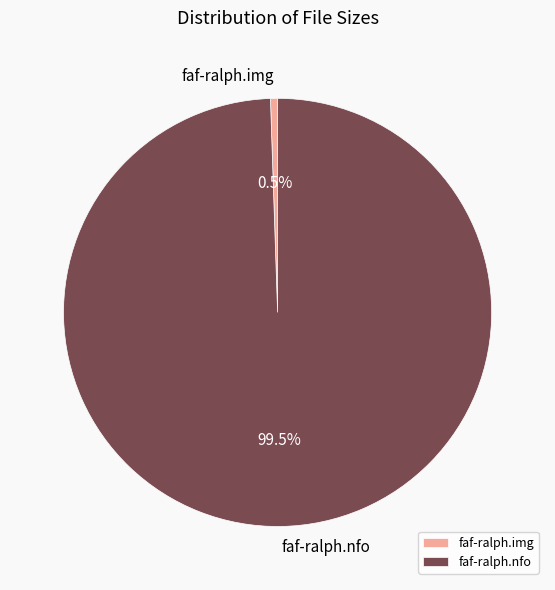

Is faf-ralph.nfo the majority of the pie?

Yes